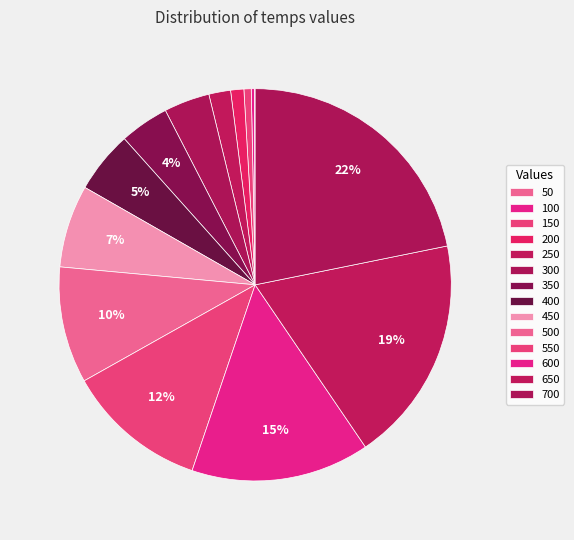

Which category has the biggest portion of the pie?

700